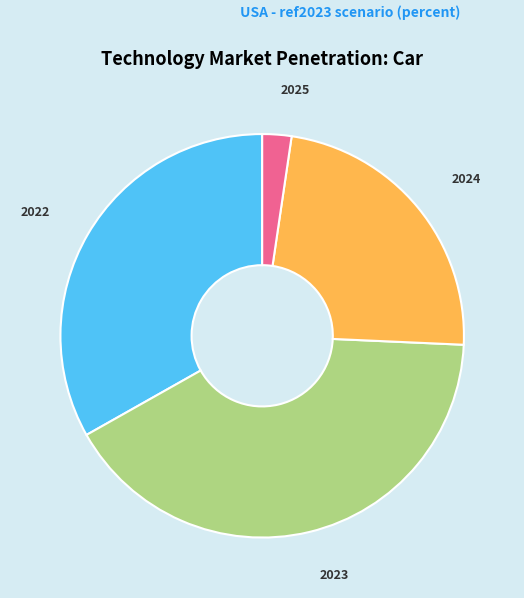

Is there any slice that represents more than half of the pie?

No